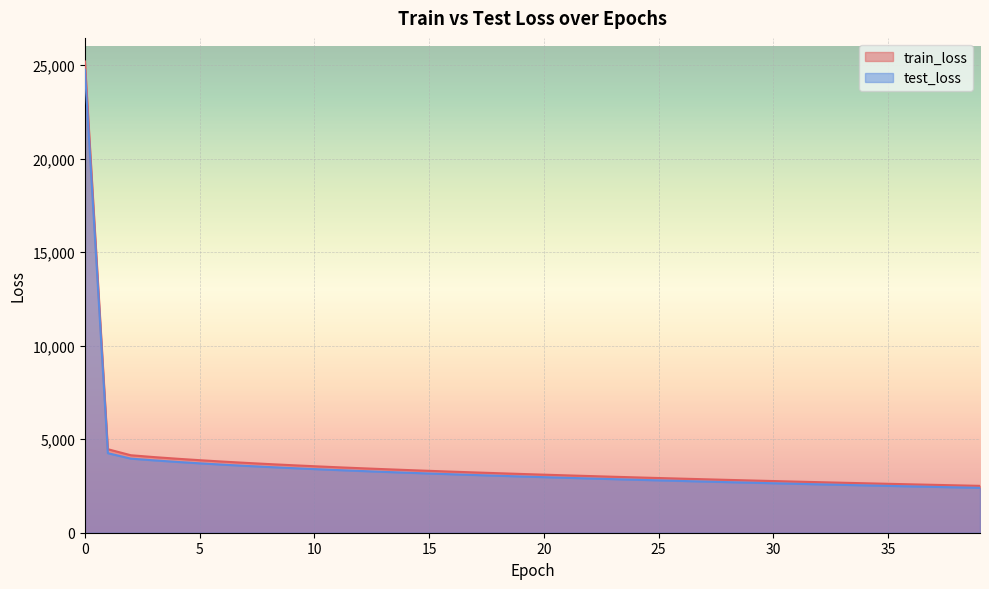

What is the highest value of the train_loss series?

25196.2